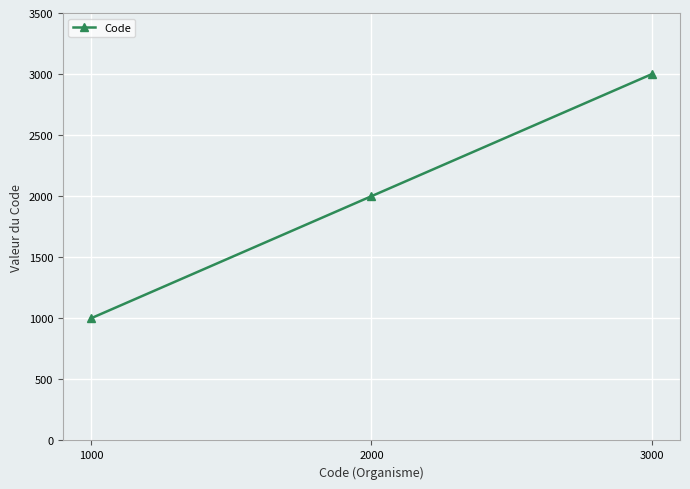

Does the chart display data point markers on the line(s)?

Yes